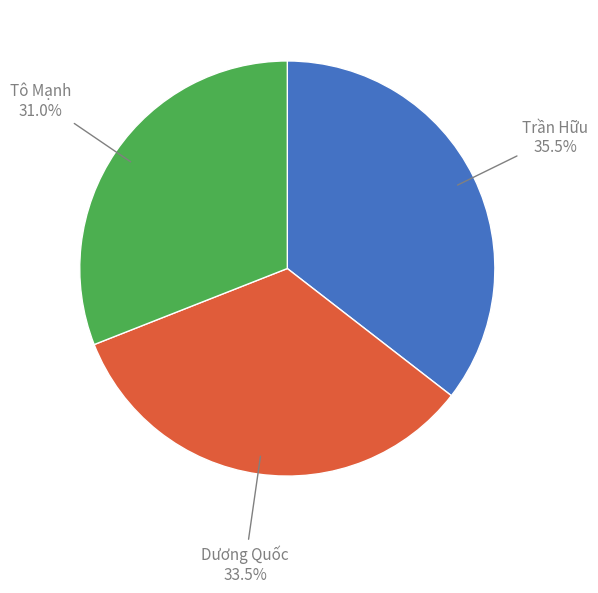

What is the ratio of the value at Trần Hữu to the value at Tô Mạnh?

1.1